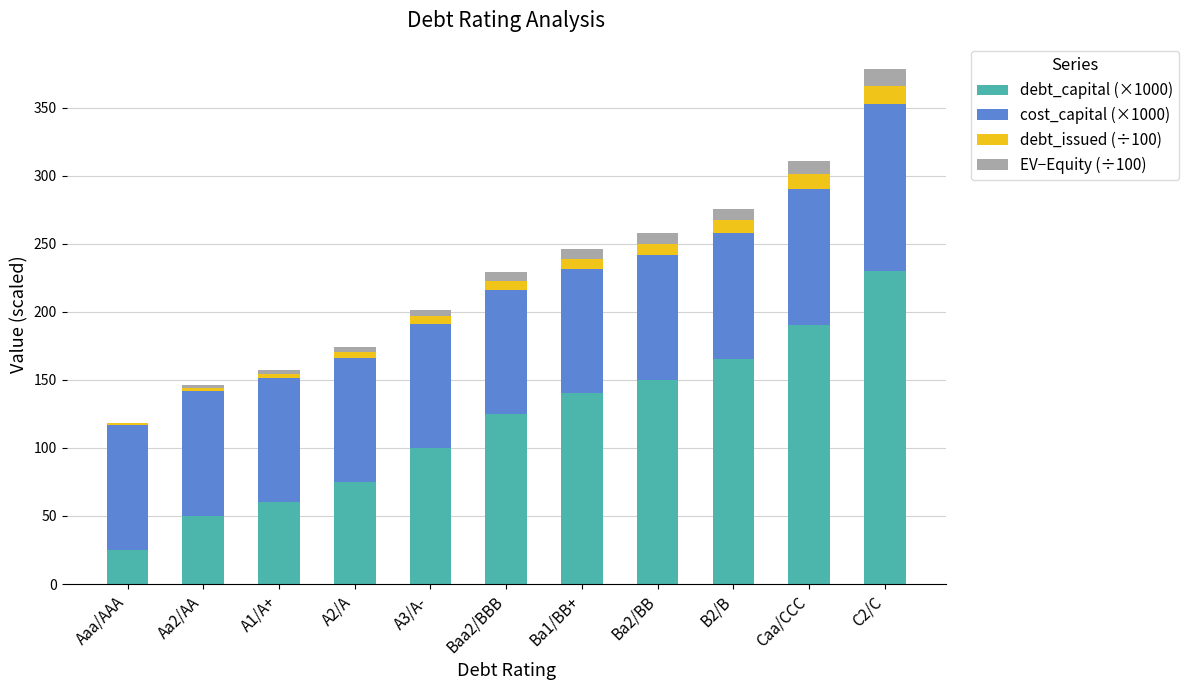

At which label does debt_capital (×1000) reach its peak?

C2/C